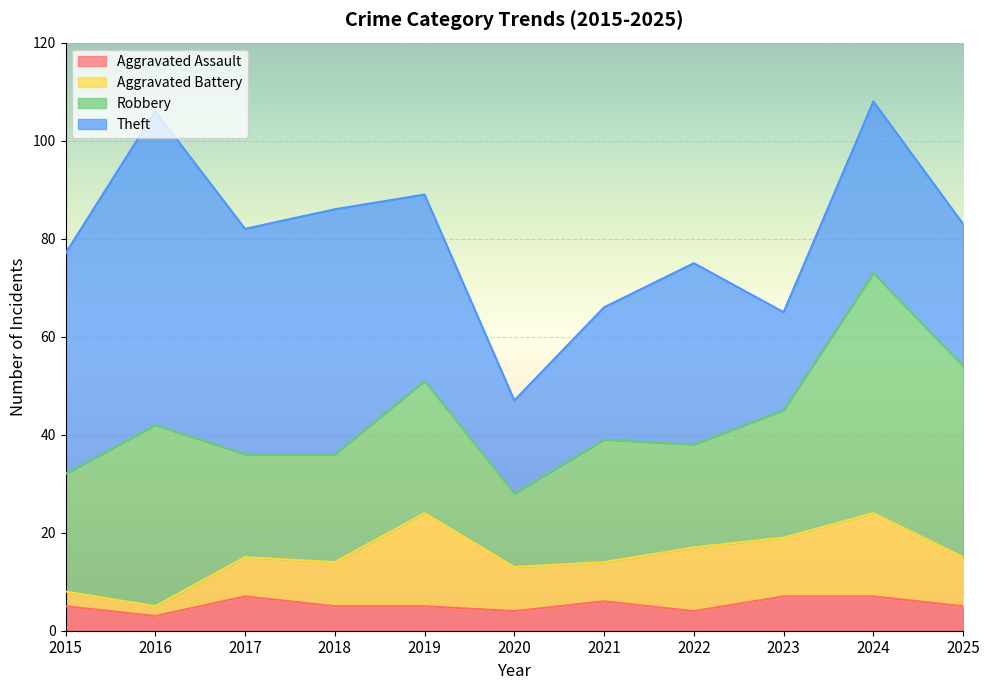

Where is the first local maximum for Theft?

2016